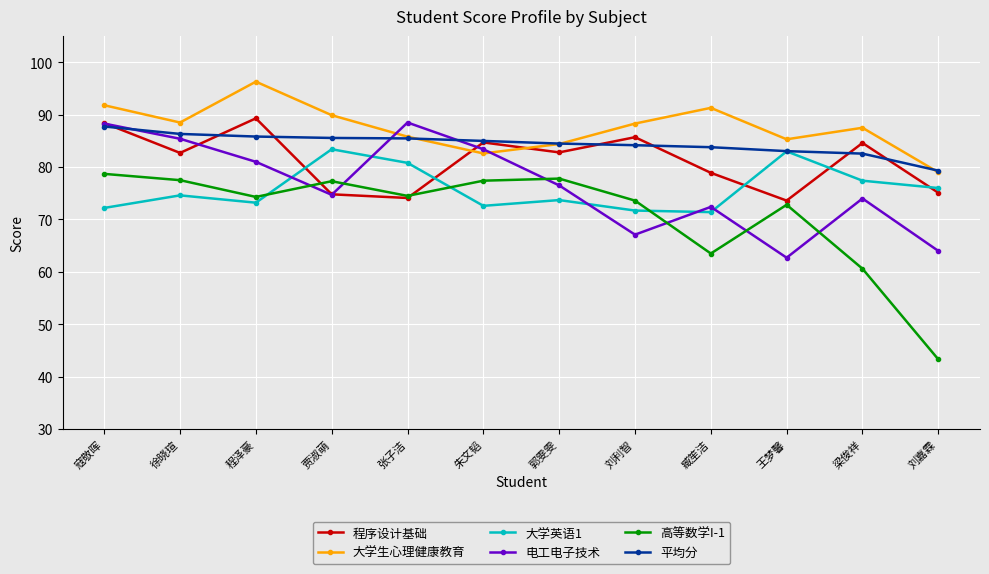

What is the total value across all series at 臧笙洁?

461.3